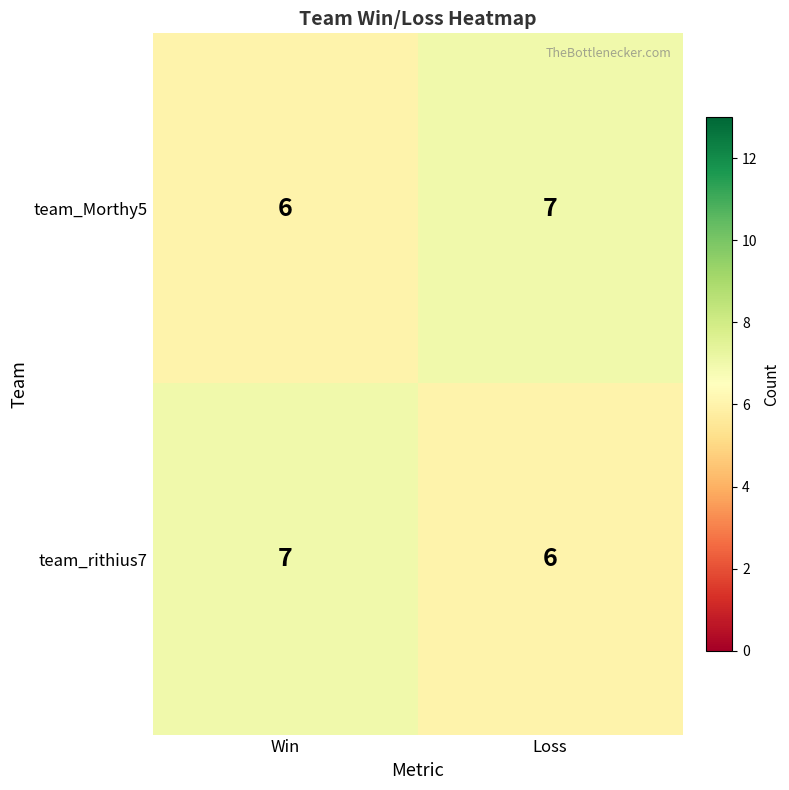

Reading left to right, extract all data points from this chart.

team_Morthy5: Win=6	Loss=7
team_rithius7: Win=7	Loss=6